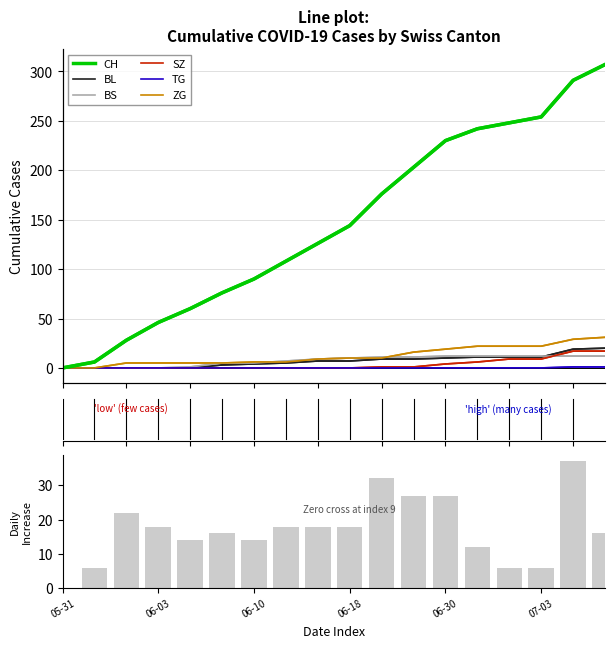

What is the label of the 11th bar from the left?

10